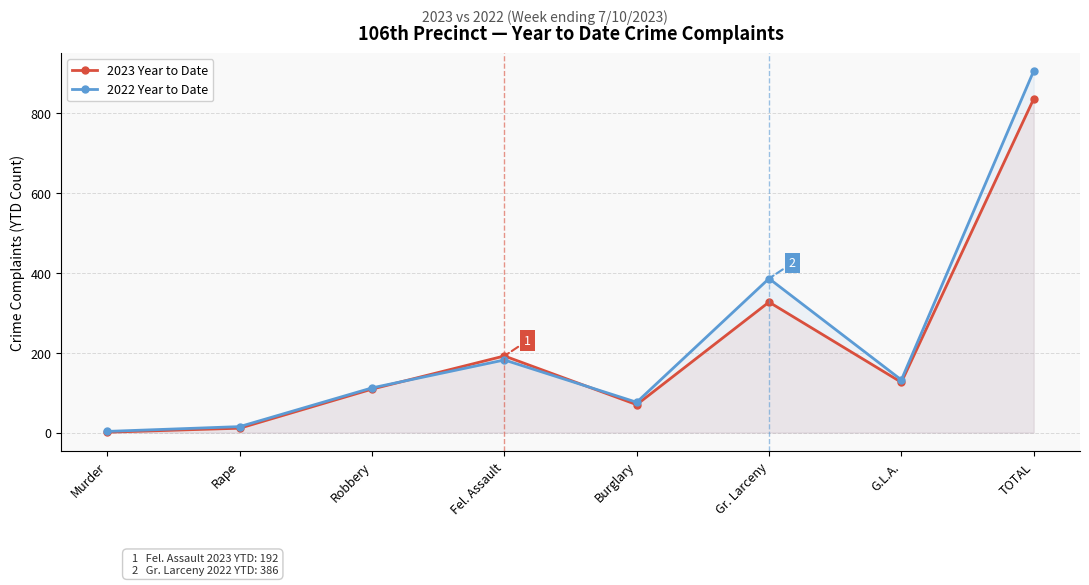

True or false: 2023 Year to Date and 2022 Year to Date intersect in this chart.

True